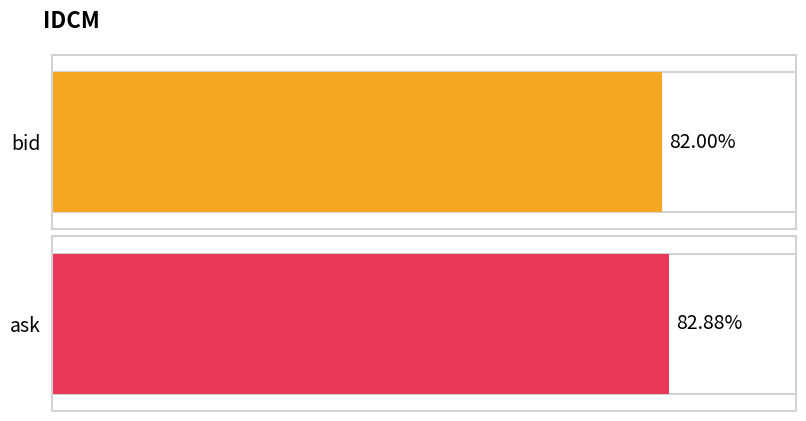

Is it true that the value at ask is 0.8?

True